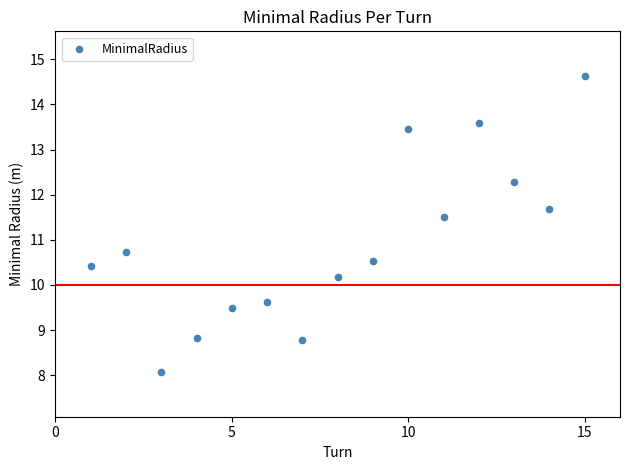

What Y value in the scatter plot is closest to 11?

10.7